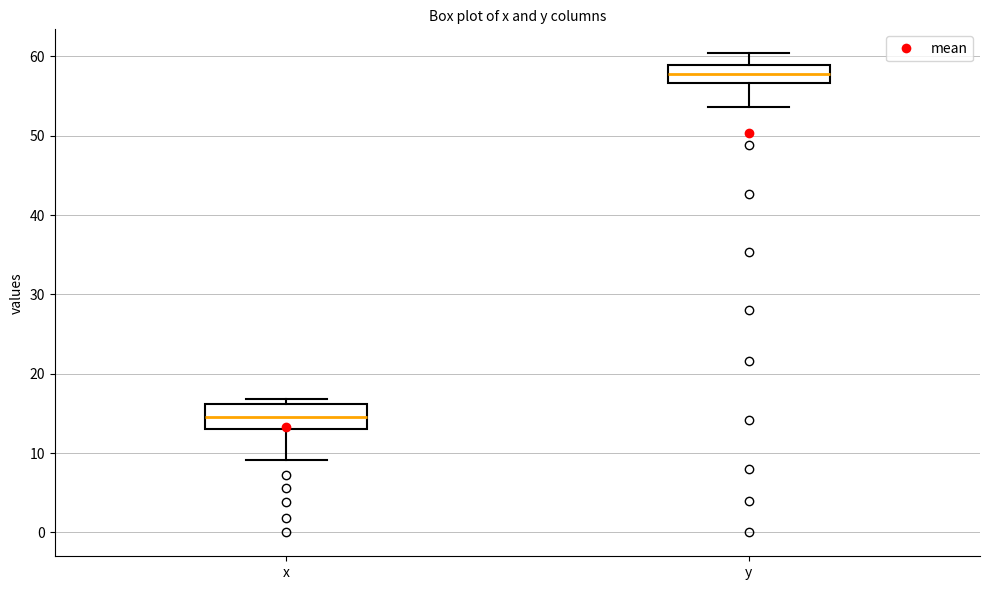

Reading left to right, read every box against the y-axis: the position of its median line, the range the box covers, and the ends of its whiskers. The values are not printed on the chart, so give them approximately, as read against the axis.

x: median 15, box 13 to 16, whiskers 9 to 17
y: median 58, box 57 to 59, whiskers 54 to 60